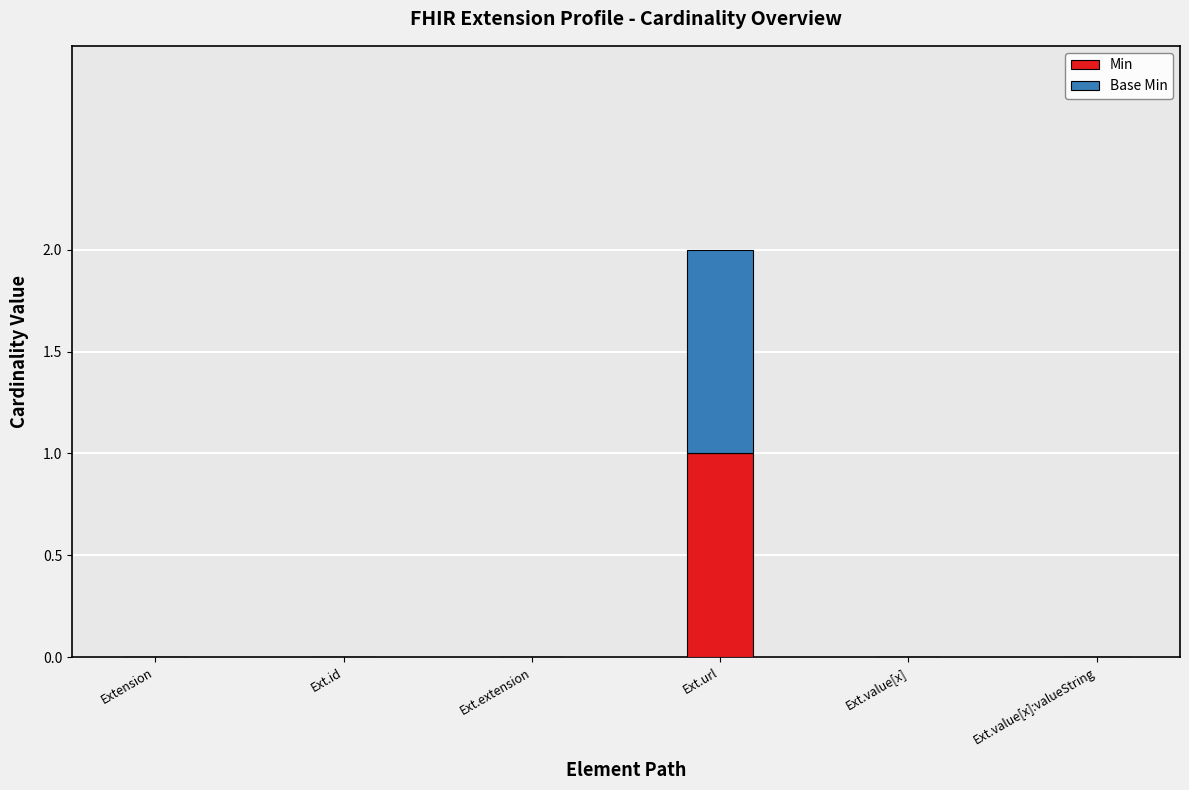

The value of Min at Ext.extension is -1. True or false?

False